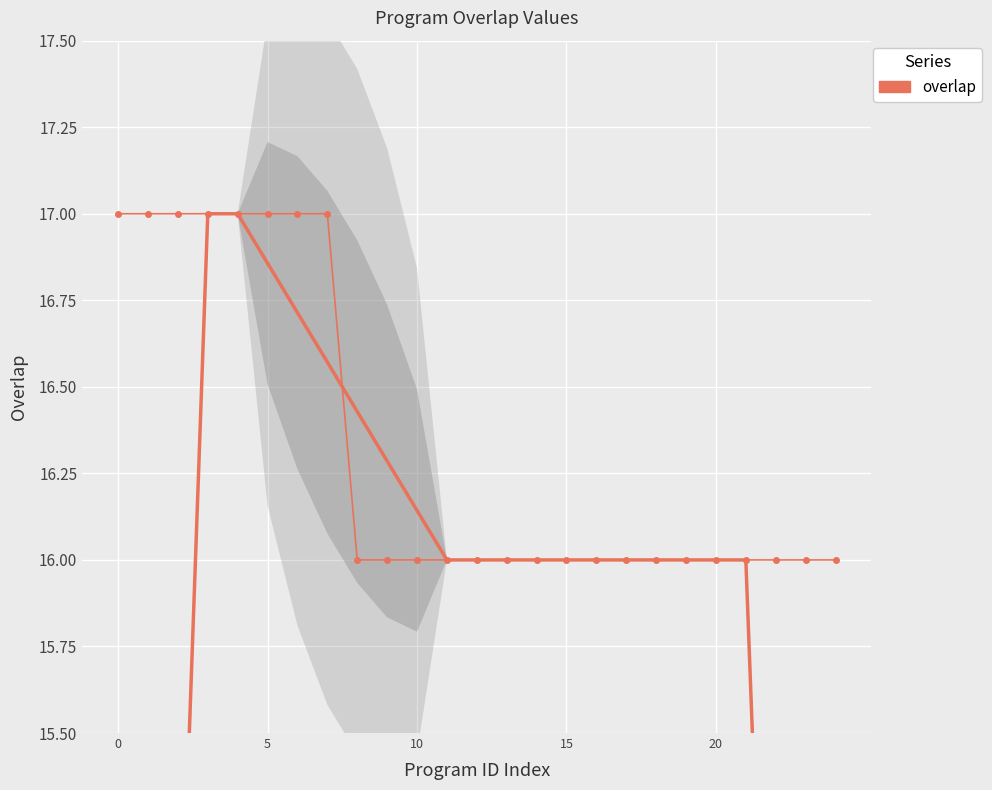

Reading left to right, list all the values displayed in this chart.

17	17	17	17	17	17	17	17	16	16	16	16	16	16	16	16	16	16	16	16	16	16	16	16	16